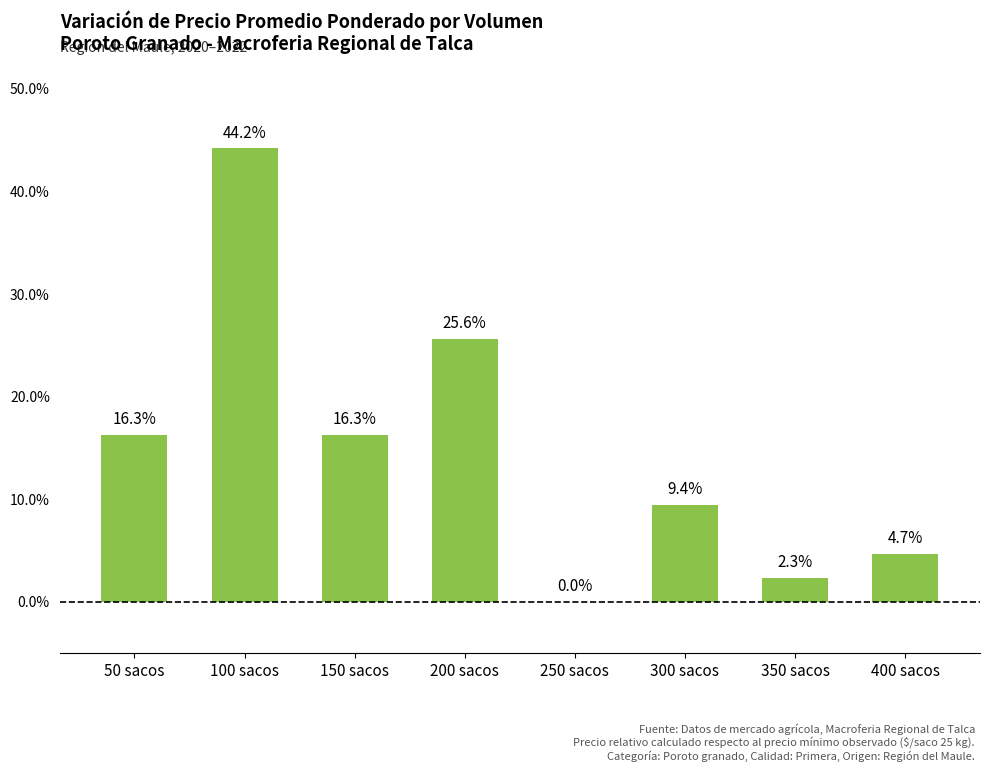

What is the maximum value shown in the chart?

44.2